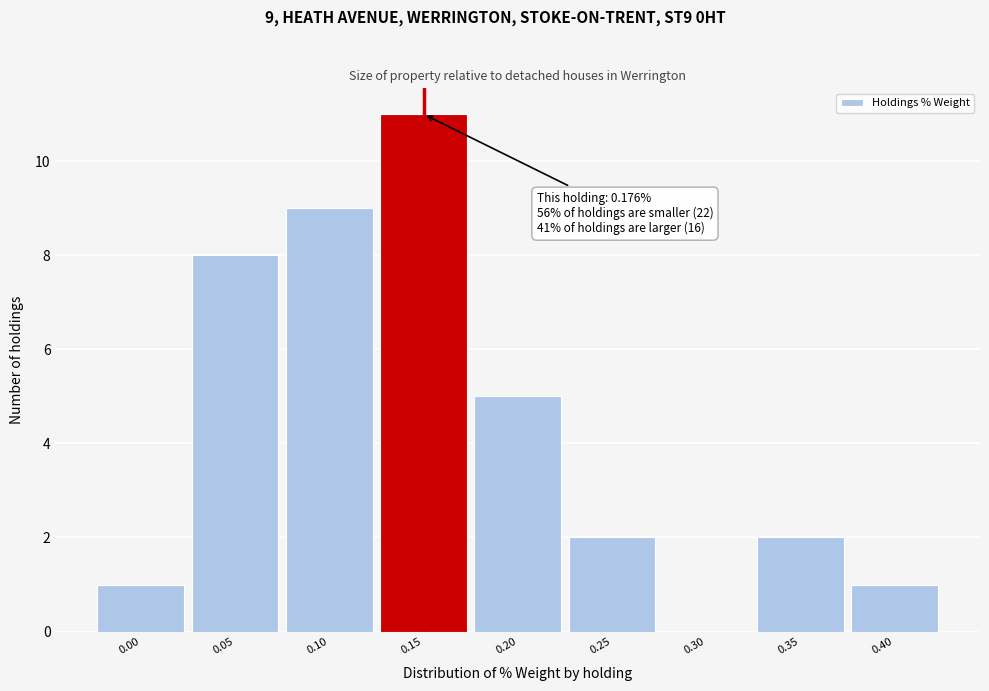

Reading left to right, what are all the values shown in this chart?

0.00=1	0.05=8	0.10=9	0.15=11	0.20=5	0.25=2	0.30=0	0.35=2	0.40=1